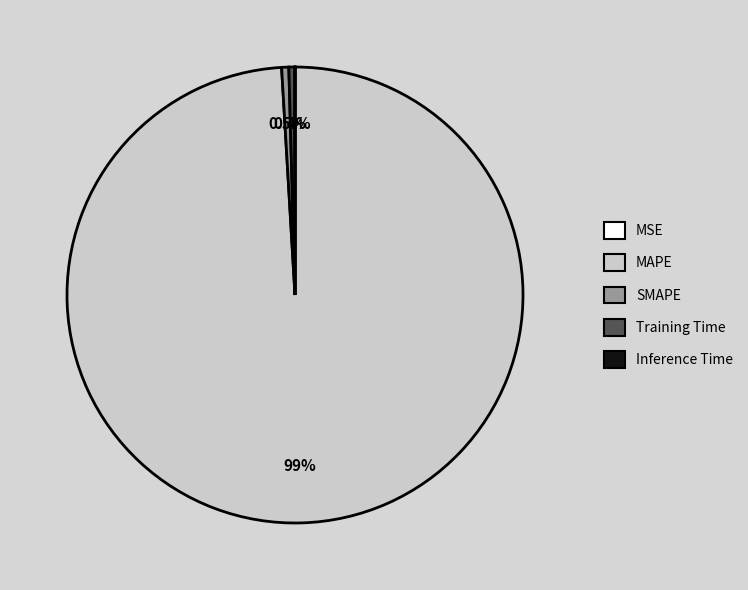

Which slice represents more than half of the pie?

MAPE